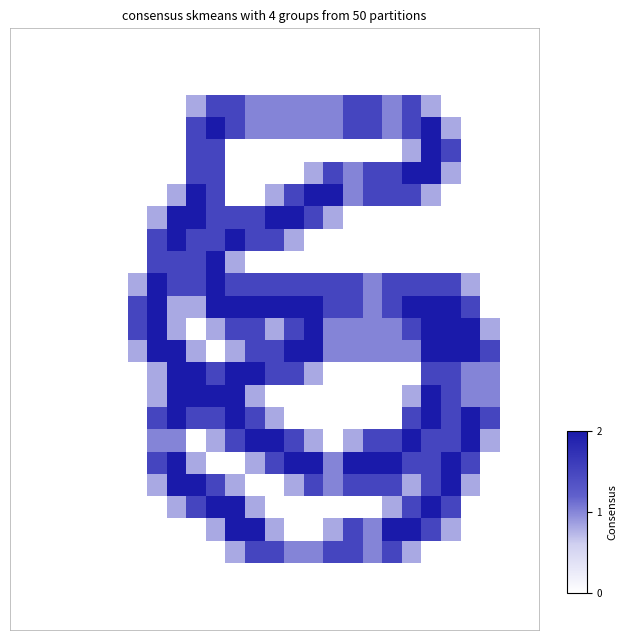

At how many categories does at least one series exceed 1?

19